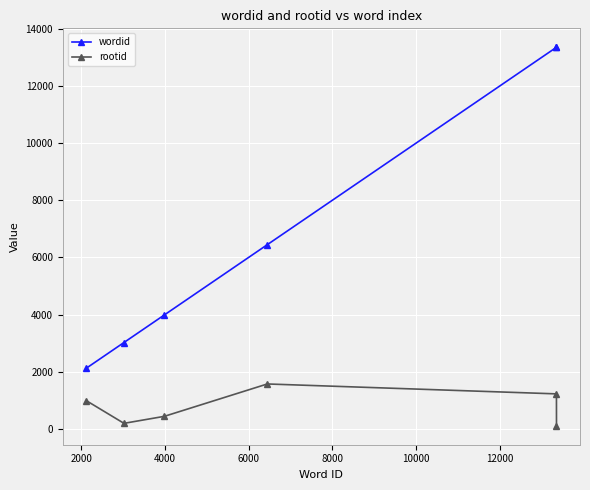

True or false: rootid has more than 2 interior local peaks.

False